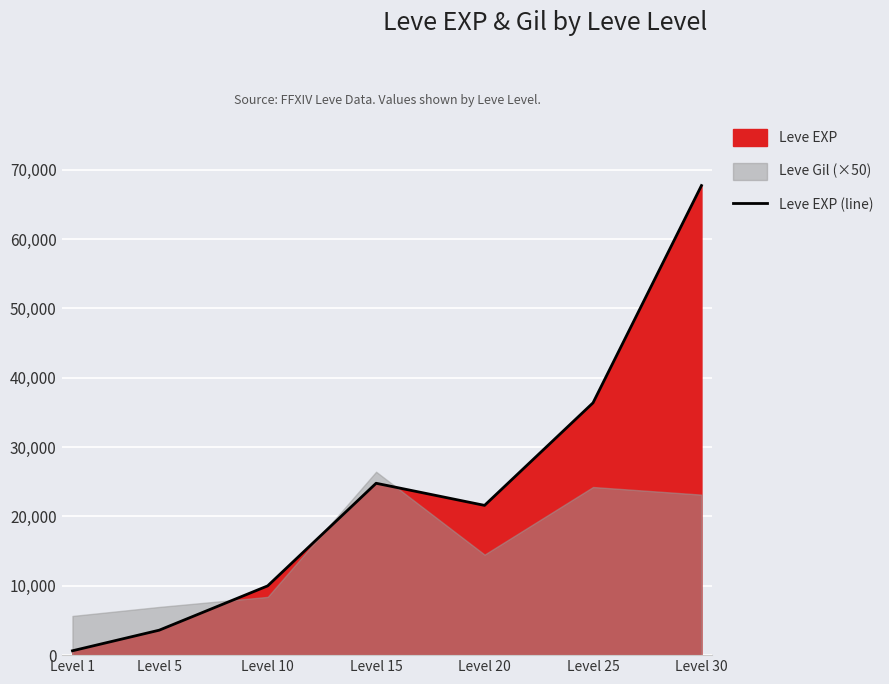

What is the maximum value shown in the chart?

67730